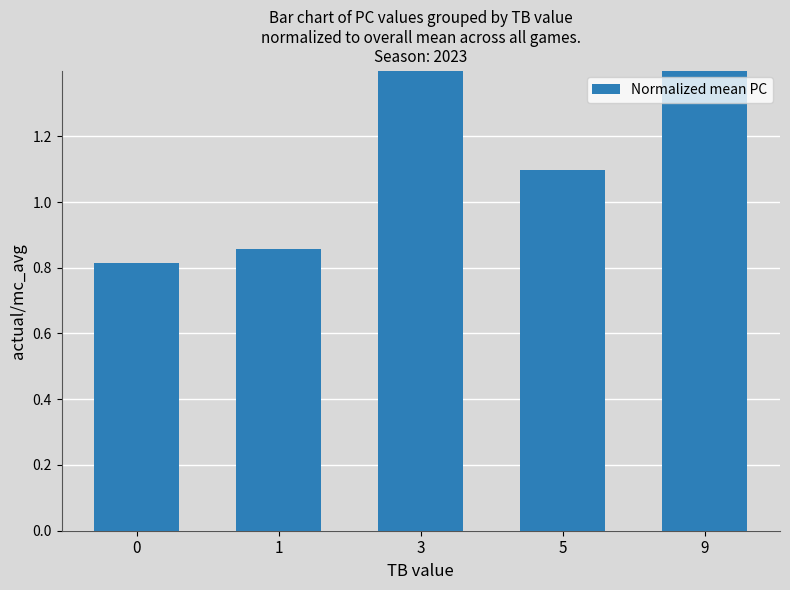

The value at 5 is 1.1. True or false?

True